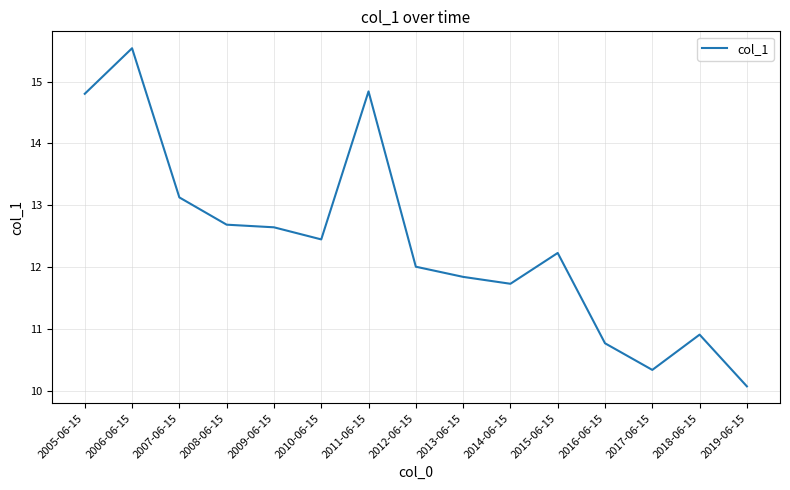

What is the change in value from 2009-06-15 to 2012-06-15?

-0.6